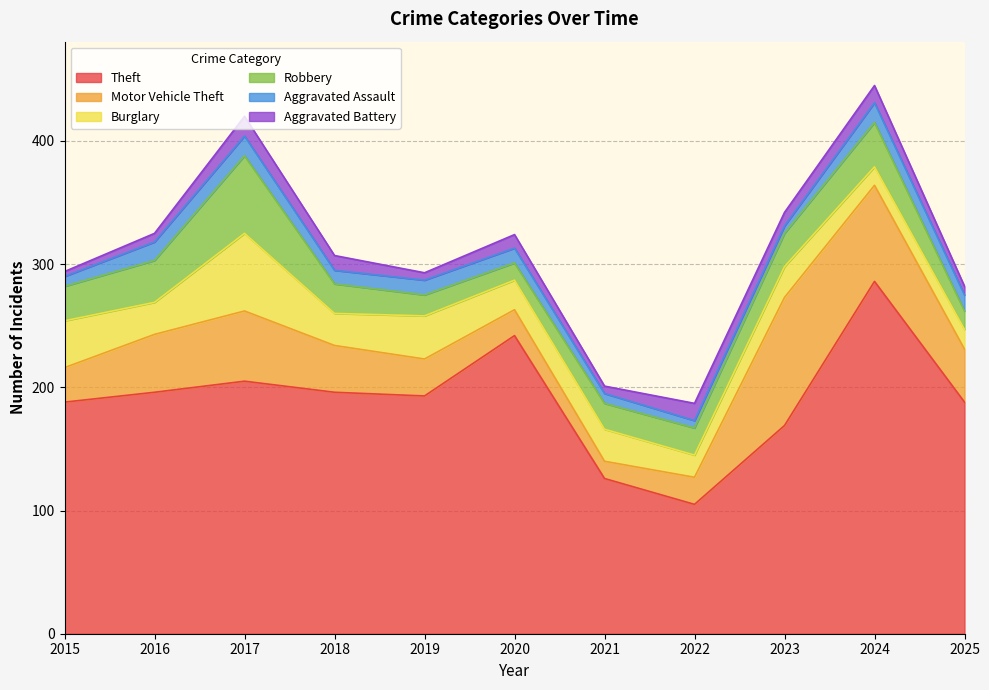

Between 2017 and 2021, which series saw the biggest shift?

Theft